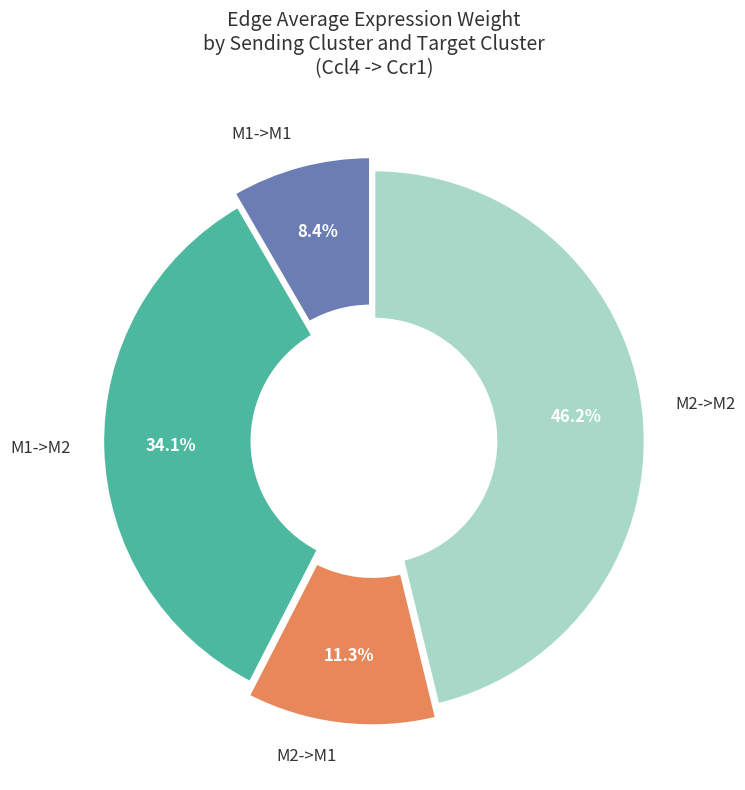

Count the number of slices in the pie.

4